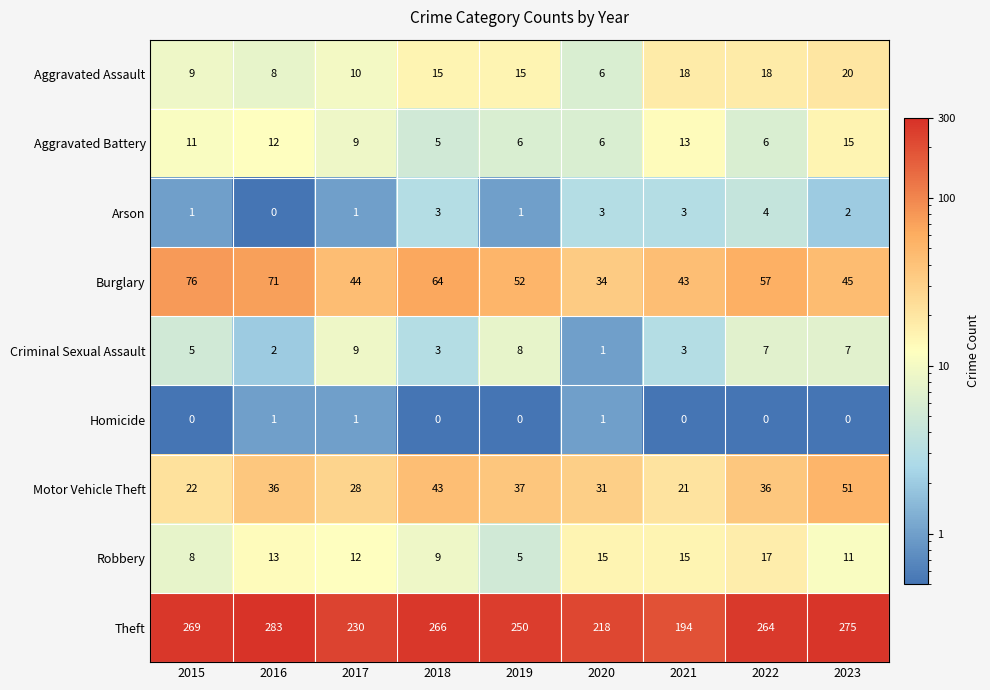

What is the total value across all series at 2021?

310